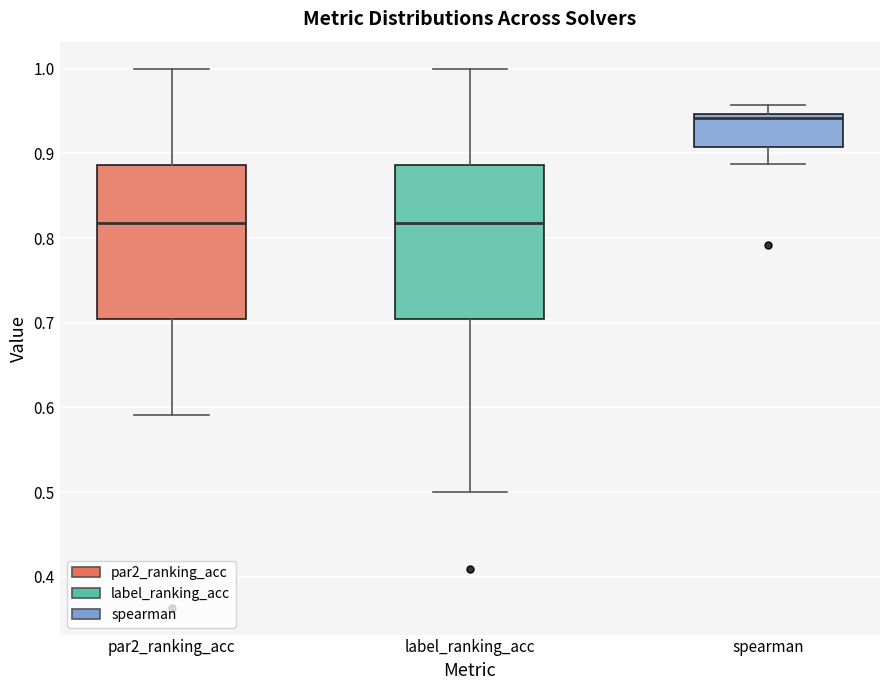

Reading left to right, transcribe this box plot: for each box, give where its median line is, the range the box spans, and where its two whiskers end, as read against the y-axis. The values are not printed on the chart, so give them approximately, as read against the axis.

par2_ranking_acc: median 0.82, box 0.70 to 0.89, whiskers 0.59 to 1.00
label_ranking_acc: median 0.82, box 0.70 to 0.89, whiskers 0.50 to 1.00
spearman: median 0.94, box 0.91 to 0.95, whiskers 0.89 to 0.96